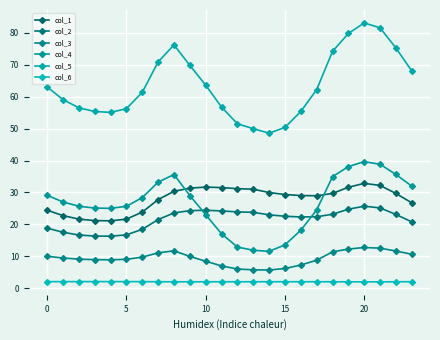

What is the label of the 3rd point from the right?

21